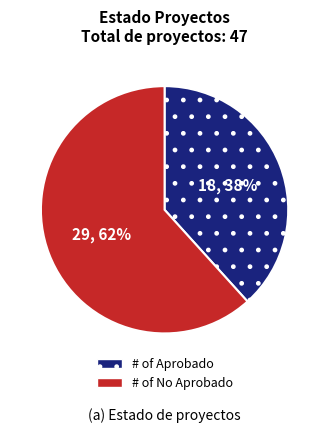

To the nearest percent, what portion does # of Aprobado represent?

38%